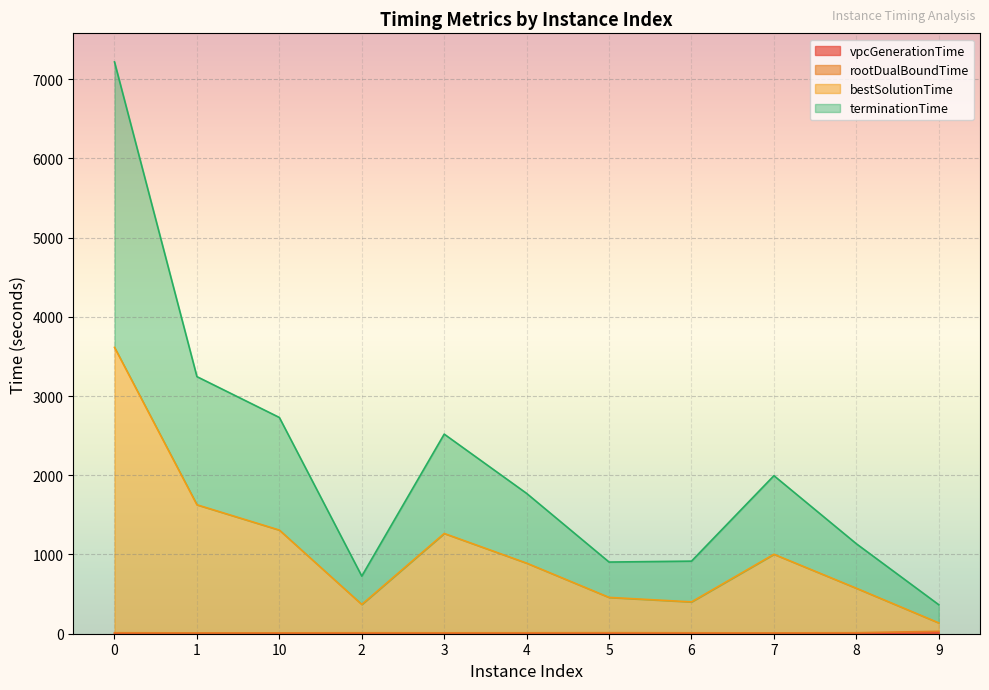

Which category has the lowest value across all series?

4